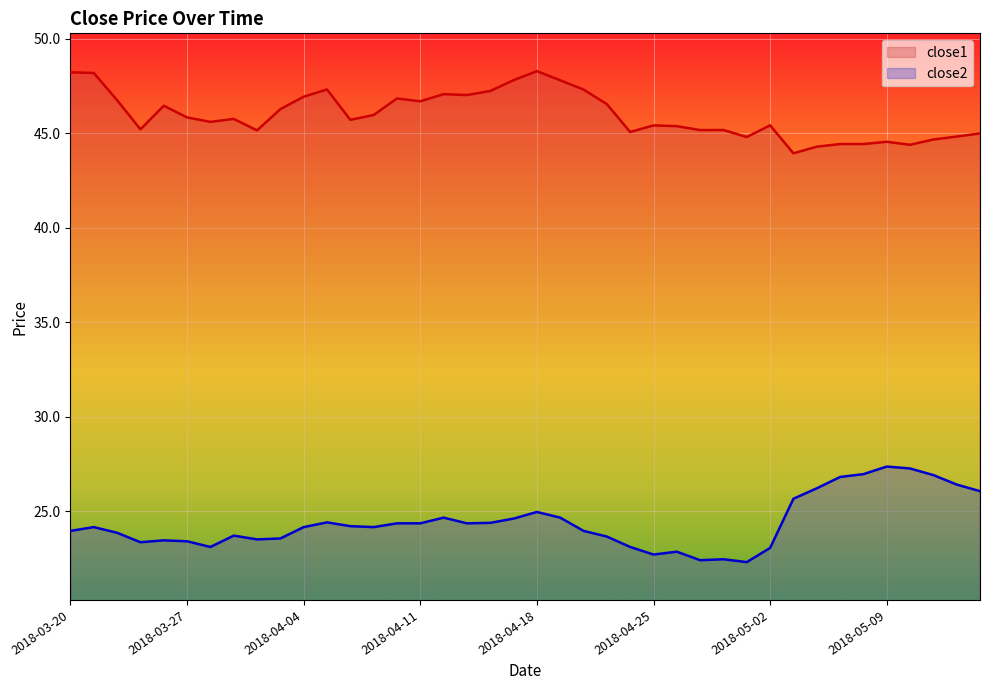

What is the average value of the close2 series?

24.4